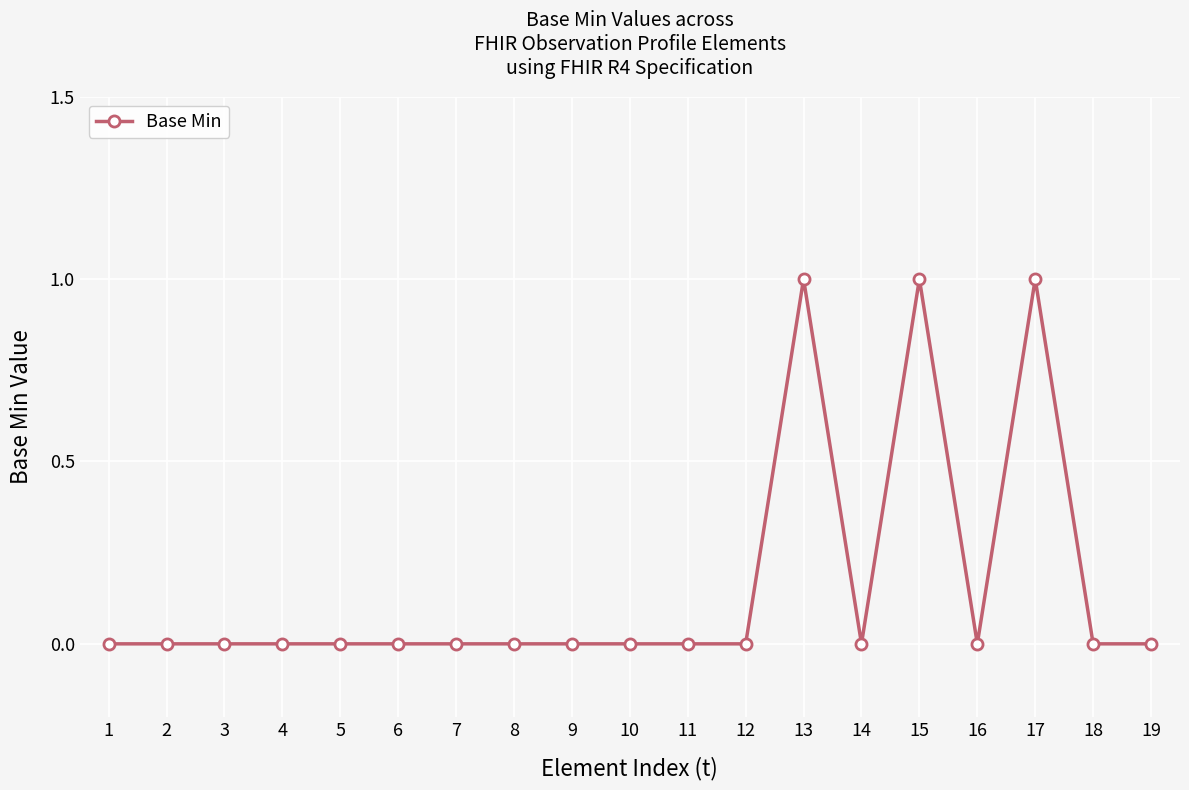

True or false: the data shows 0 at 19.

True